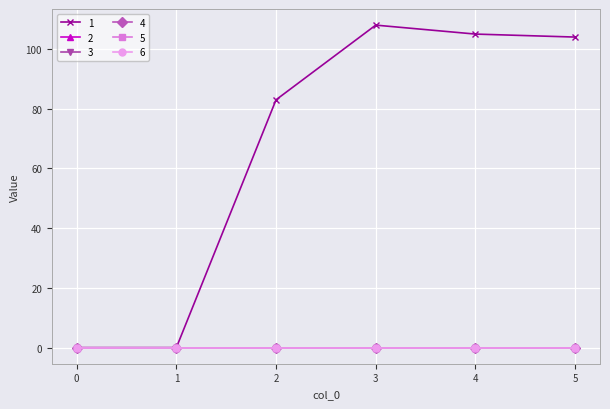

Reading right to left, extract all data points from this chart.

1: 5=104	4=105	3=108	2=83	1=0	0=0
2: 5=0	4=0	3=0	2=0	1=0	0=0
3: 5=0	4=0	3=0	2=0	1=0	0=0
4: 5=0	4=0	3=0	2=0	1=0	0=0
5: 5=0	4=0	3=0	2=0	1=0	0=0
6: 5=0	4=0	3=0	2=0	1=0	0=0